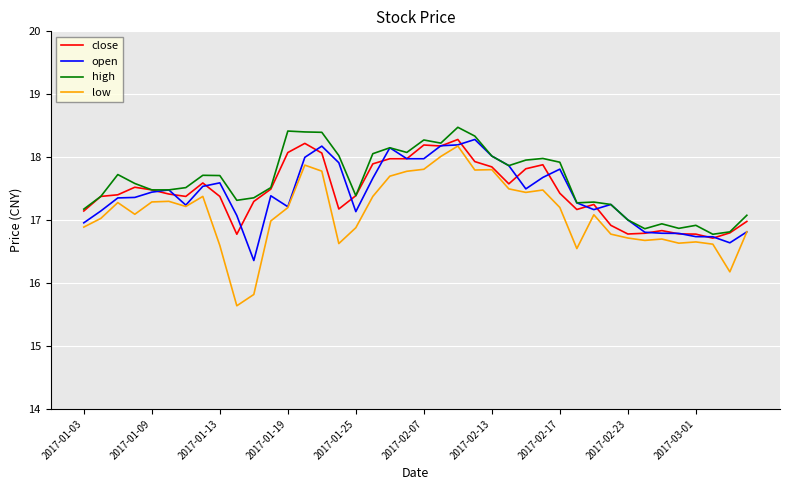

Which series has the largest range (max minus min)?

low